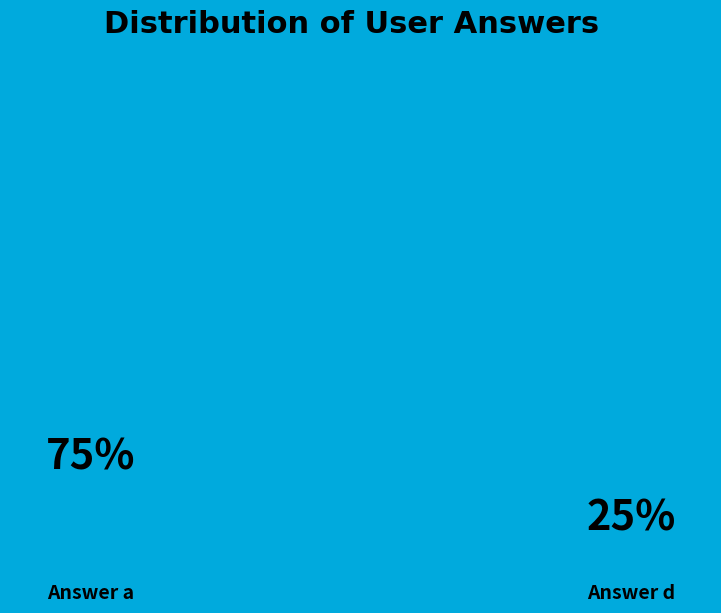

Which category accounts for the majority?

a